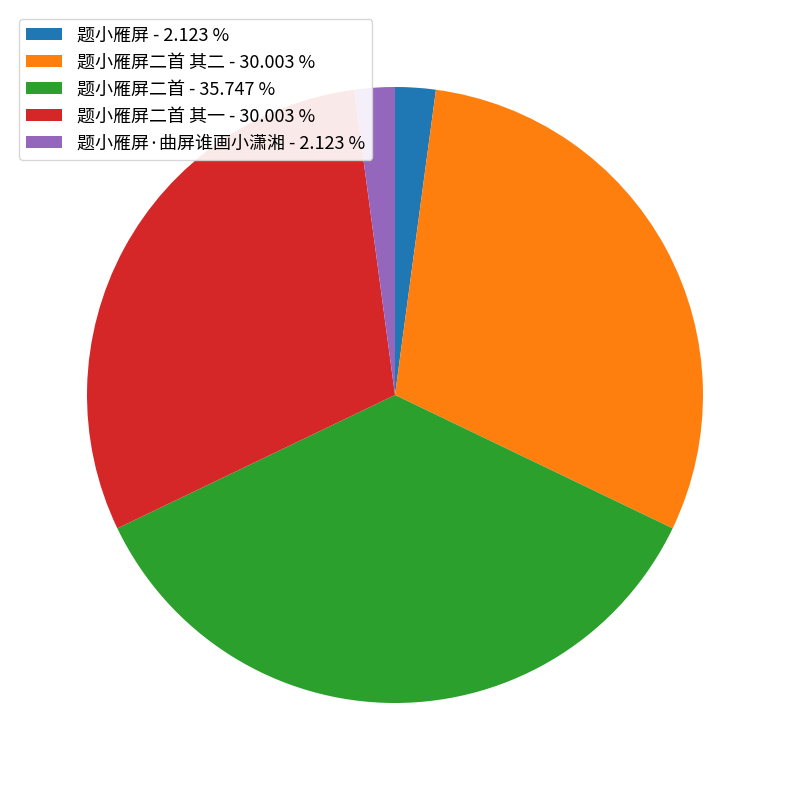

Combined, do 题小雁屏 - 2.123 % and 题小雁屏二首 - 35.747 % account for over 50%?

No